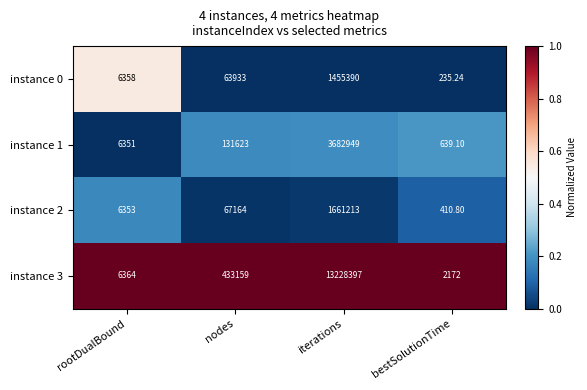

Which category has the lowest value across all series?

bestSolutionTime